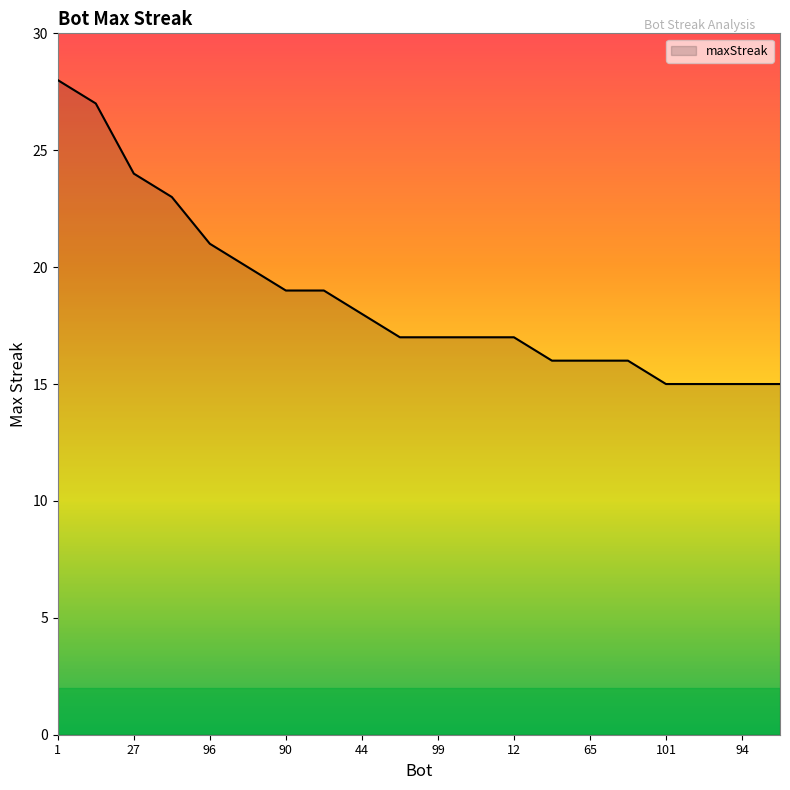

Does the chart display data point markers on the line(s)?

No